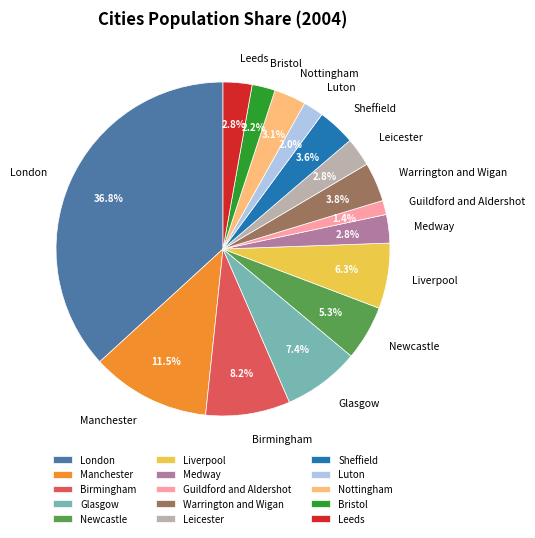

Count the number of slices in the pie.

15